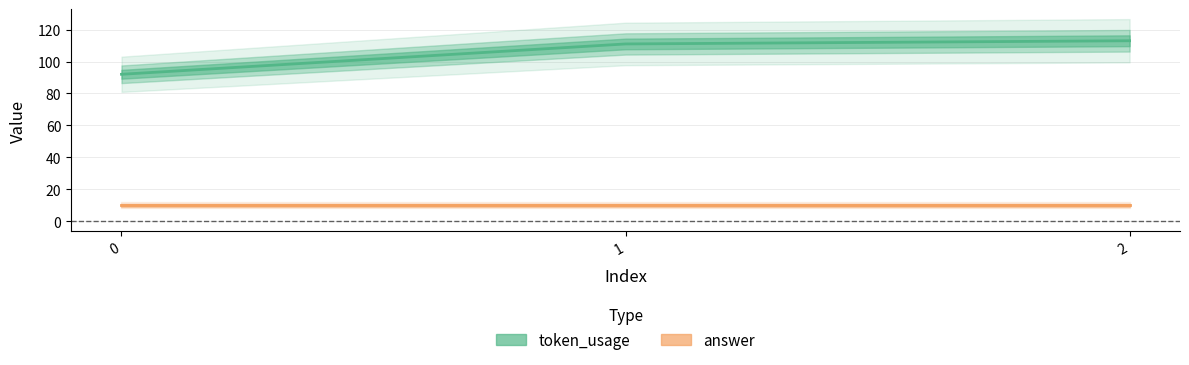

Rank the series at 0 from lowest to highest value.

answer, token_usage